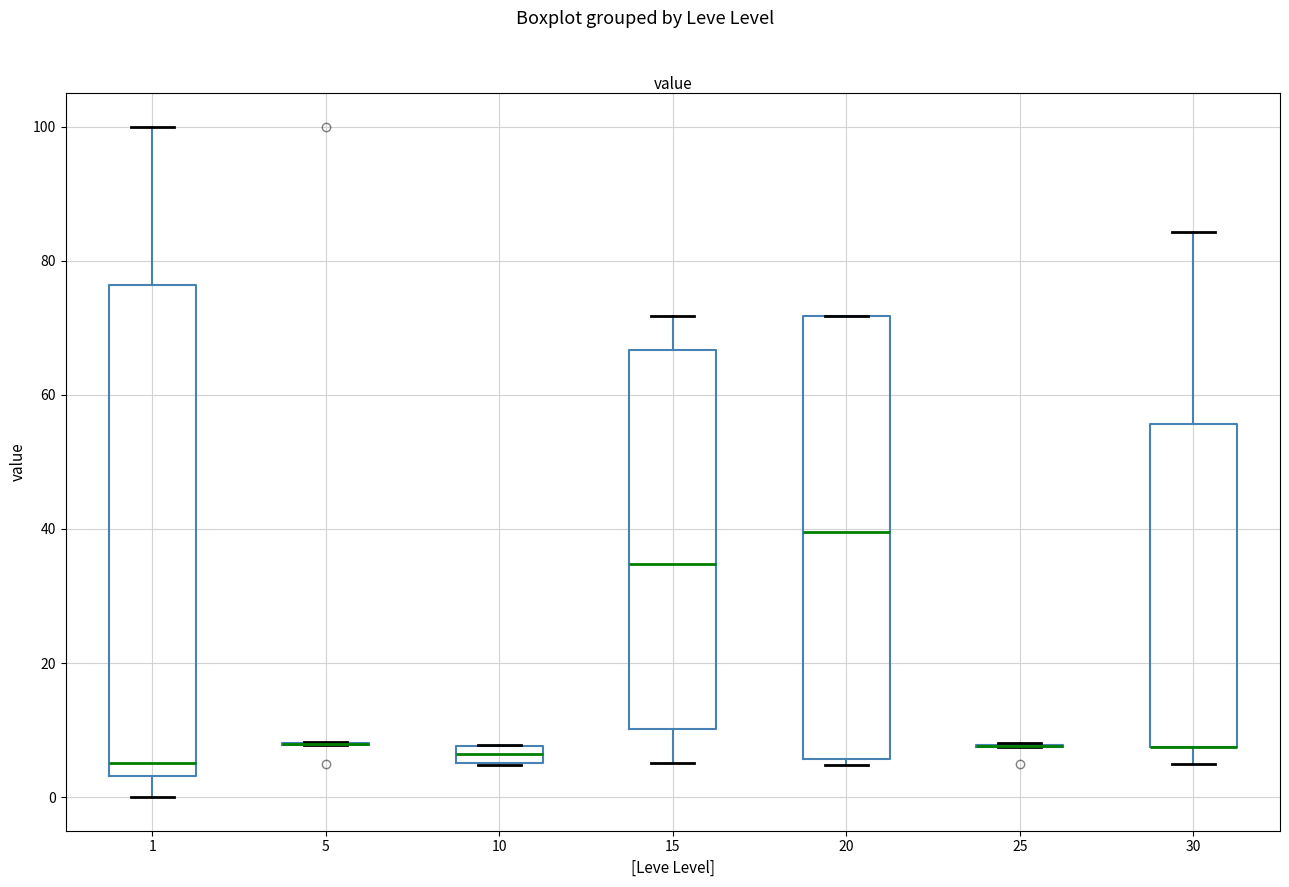

Comparing the boxes themselves (not the whiskers), which one is the tallest?

1